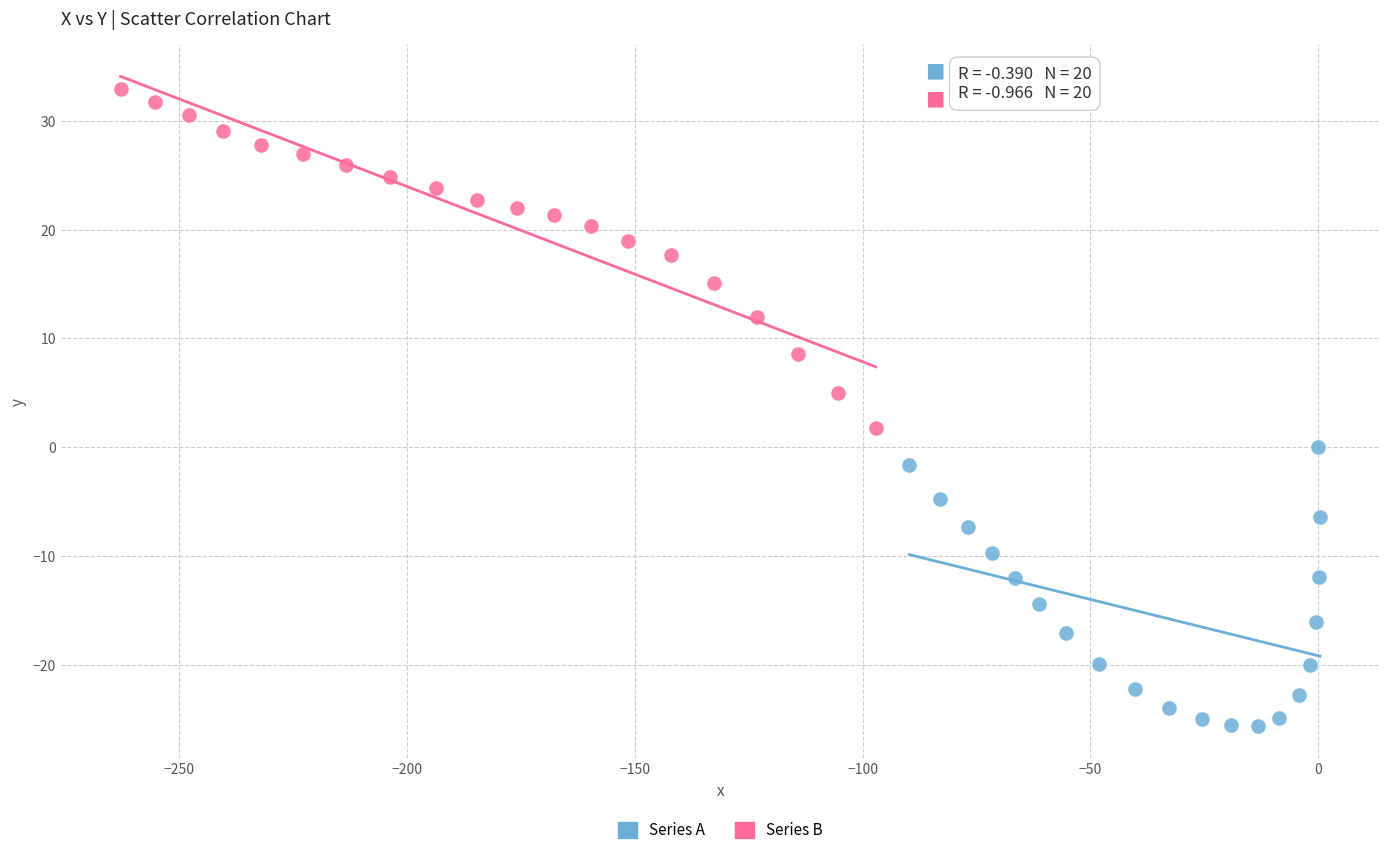

Which series reaches the maximum Y coordinate?

Series B